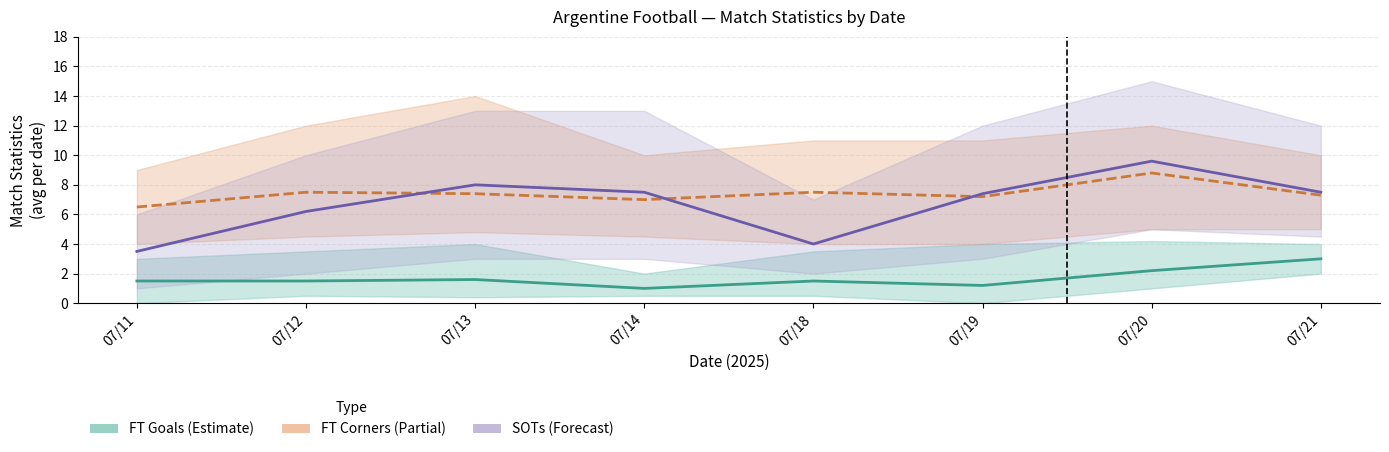

What is the difference between the SOTs values at 07/12 and 07/19?

1.2